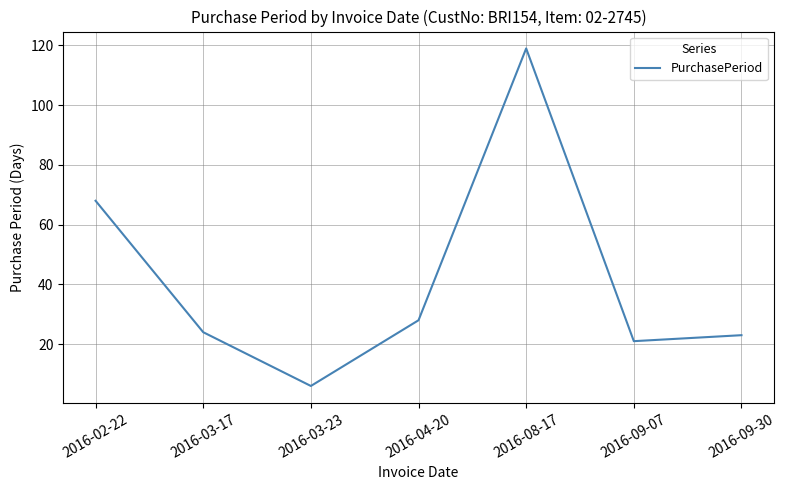

Where is the first local maximum?

2016-08-17